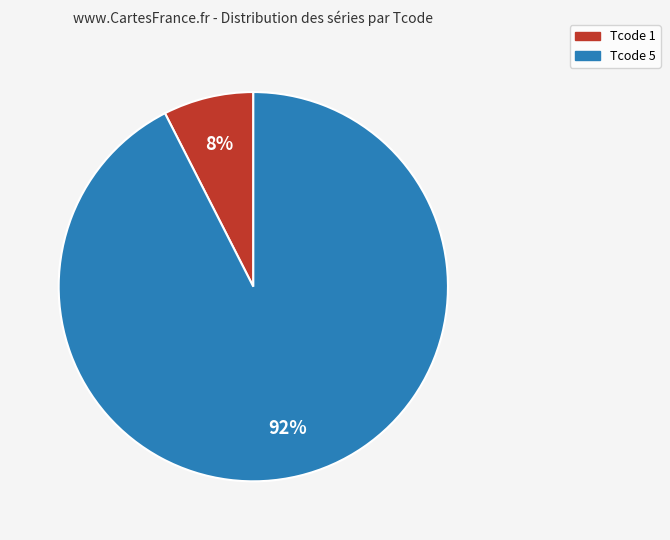

Is there any slice that represents more than half of the pie?

Yes